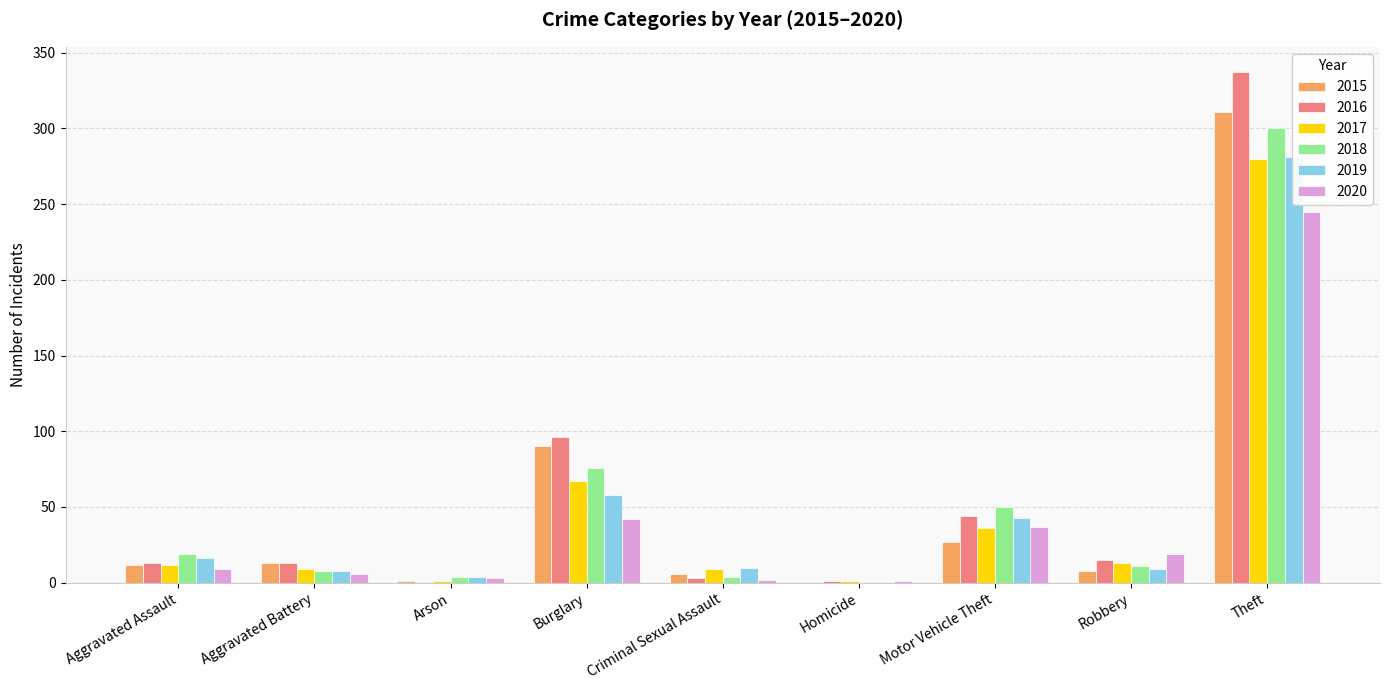

What is the label of the 7th bar from the left?

Motor Vehicle Theft